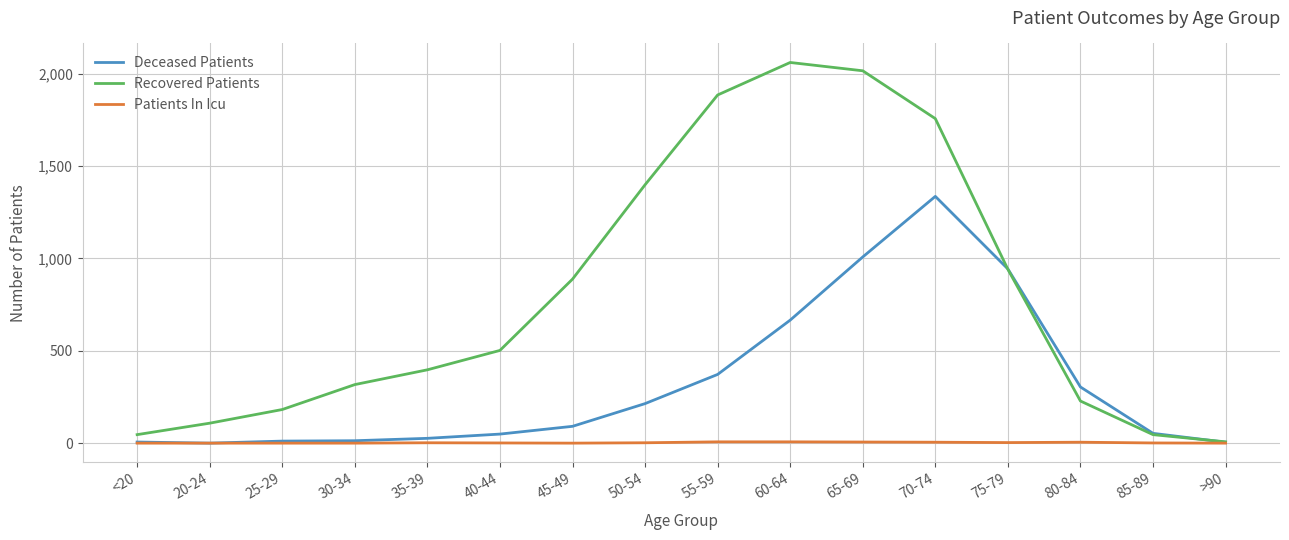

Is the value of Recovered Patients at 65-69 greater than the value of Deceased Patients at 30-34?

Yes